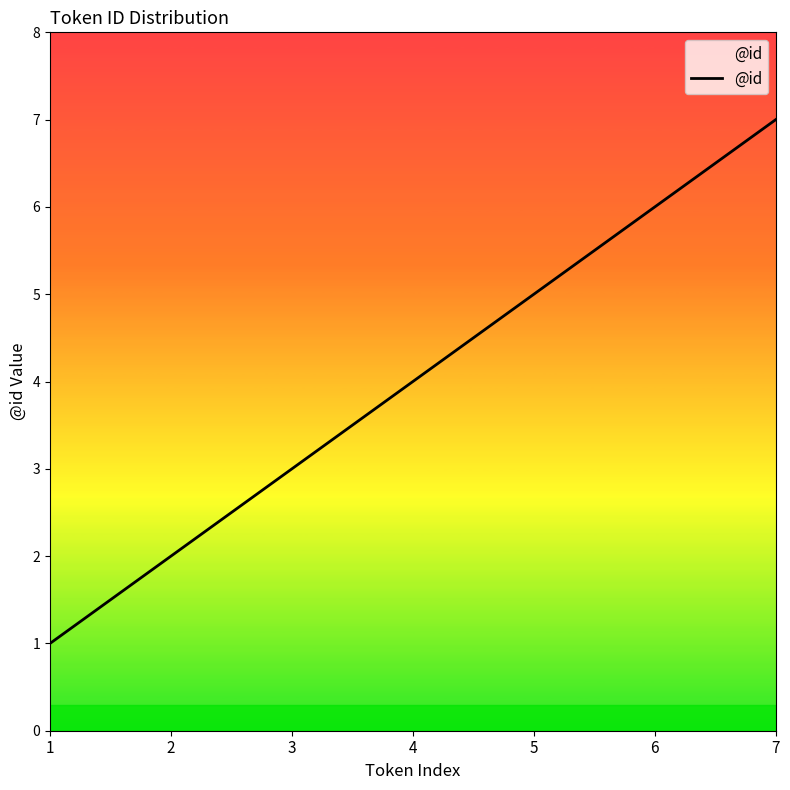

True or false: there are more than 1 points higher than both neighbors.

False